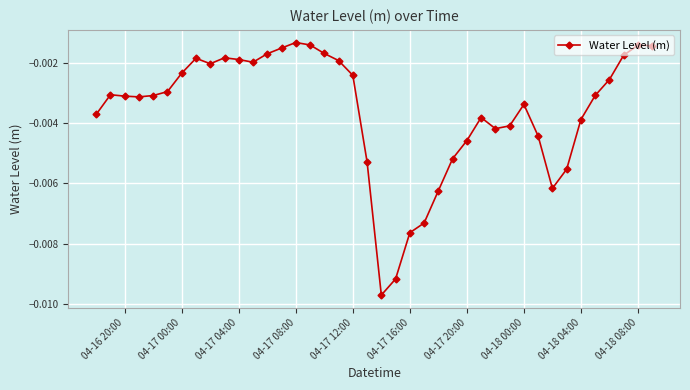

True or false: there are more than 0 points higher than both neighbors.

True